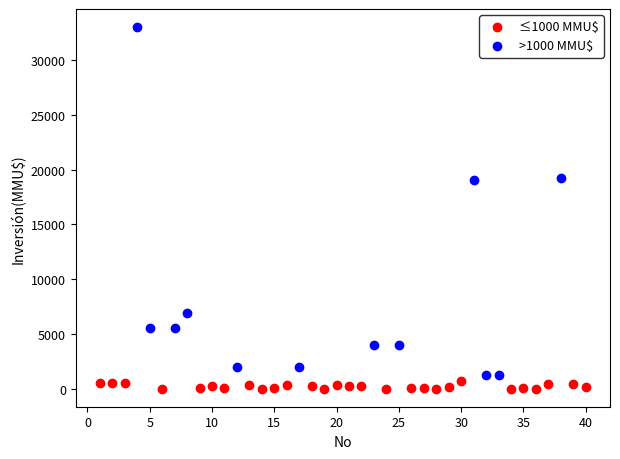

Which series contains the highest Y value?

>1000 MMU$